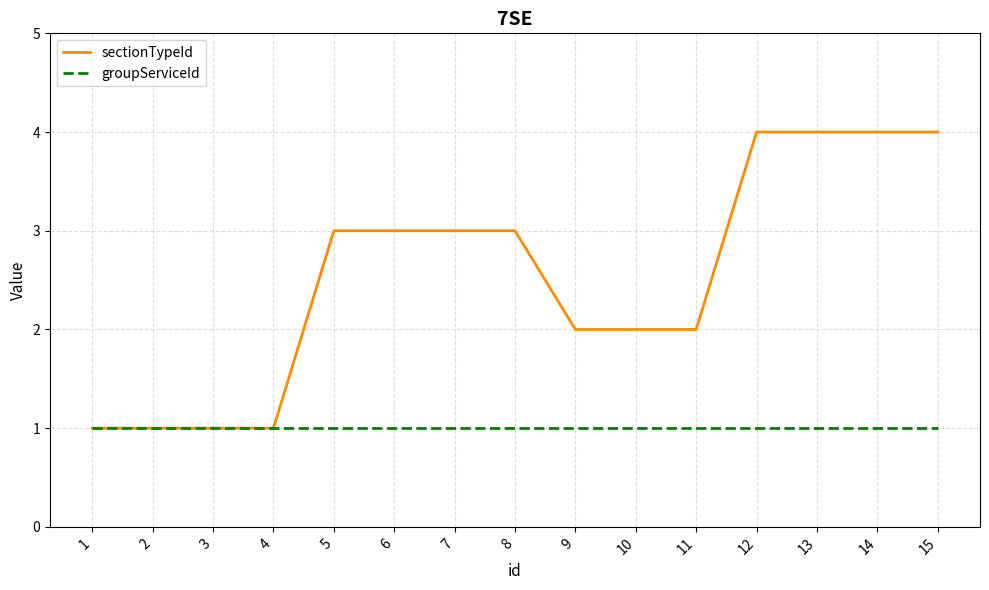

Reading right to left, what are all the values shown in this chart?

sectionTypeId: 4	4	4	4	2	2	2	3	3	3	3	1	1	1	1
groupServiceId: 1	1	1	1	1	1	1	1	1	1	1	1	1	1	1